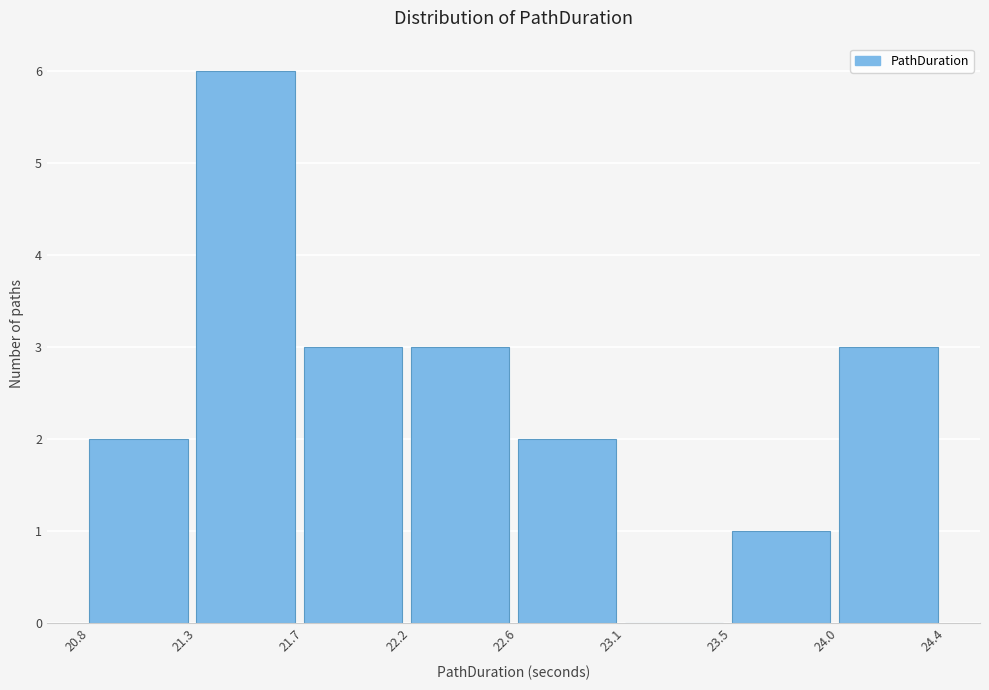

Over which range of the x-axis is the bar tallest?

21.3 to 21.7